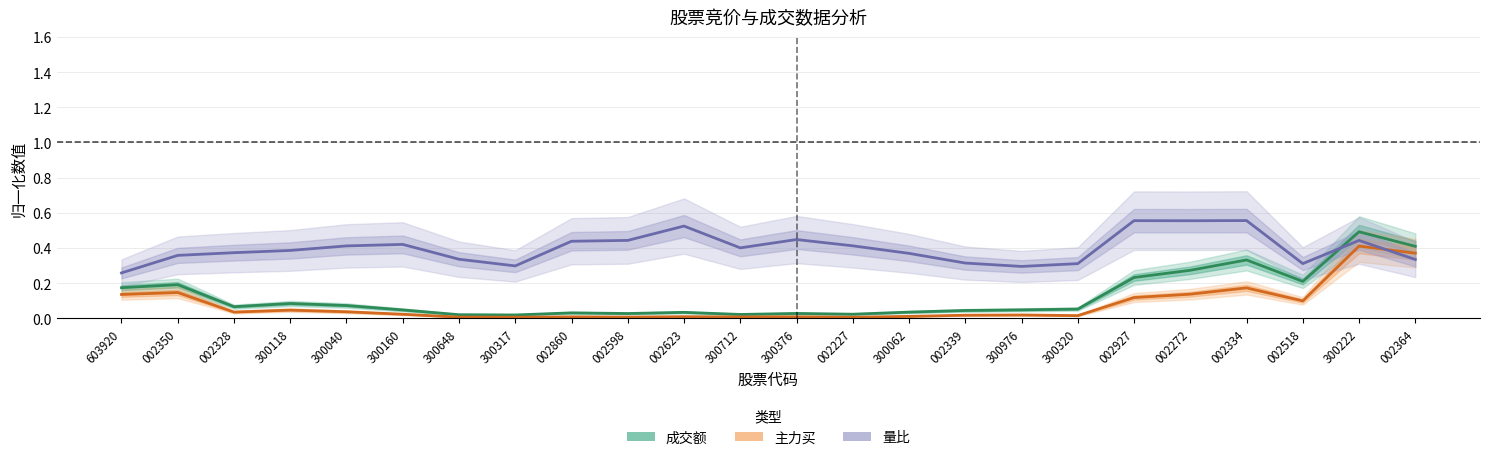

Rank the categories by 量比 value from highest to lowest.

002334, 002927, 002272, 002623, 300376, 002598, 300222, 002860, 300160, 002227, 300040, 300712, 300118, 002328, 300062, 002350, 300648, 002364, 002339, 002518, 300320, 300317, 300976, 603920